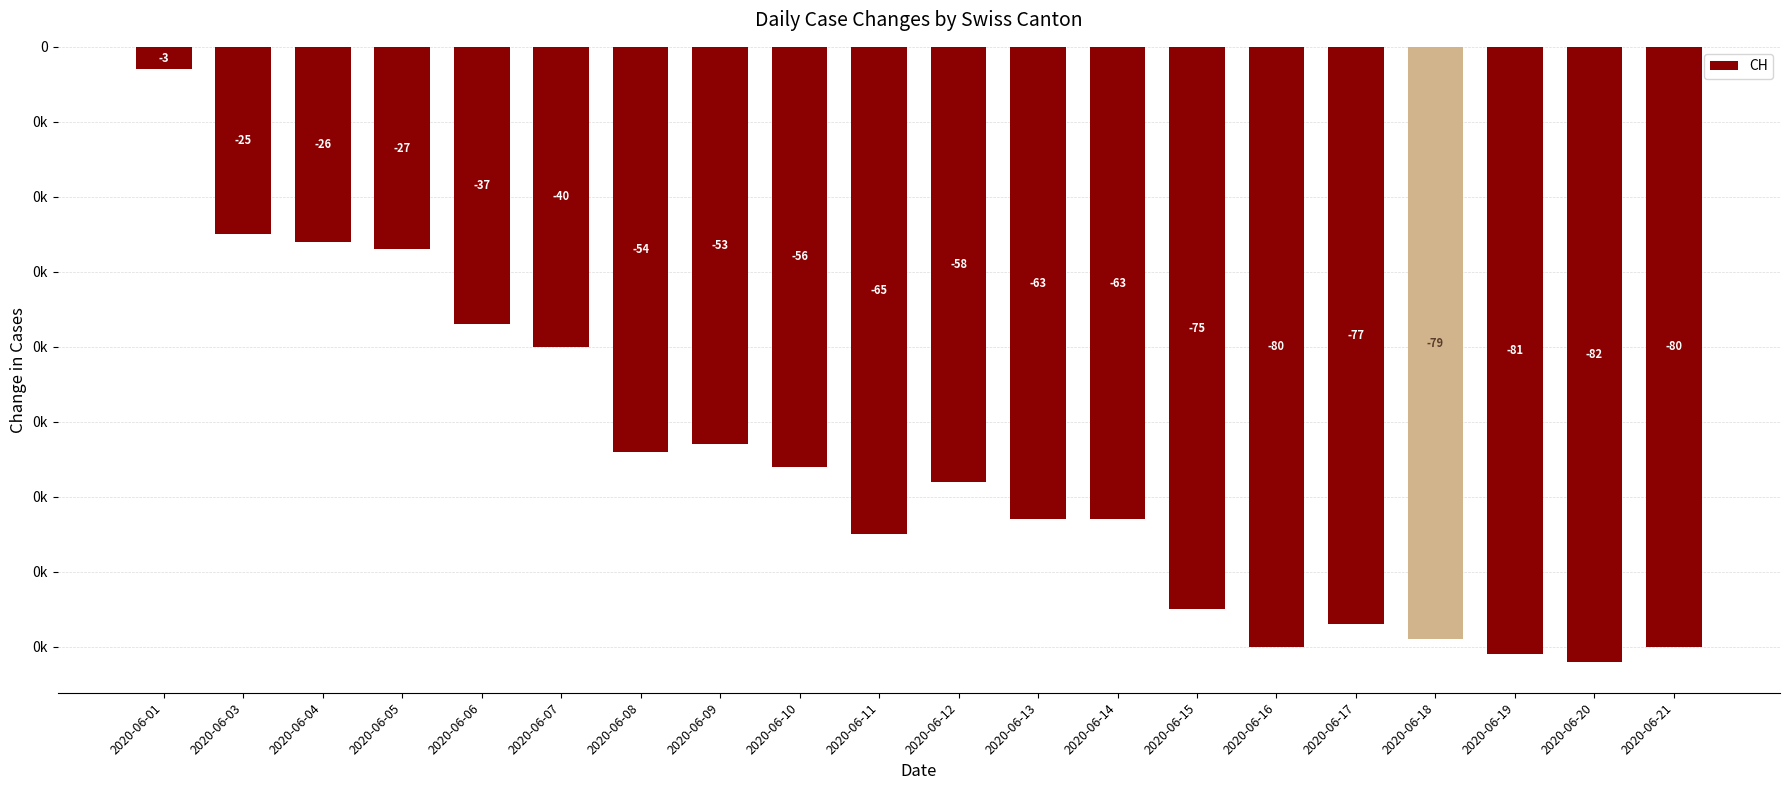

List the labels in order of value, largest first.

2020-06-01, 2020-06-03, 2020-06-04, 2020-06-05, 2020-06-06, 2020-06-07, 2020-06-09, 2020-06-08, 2020-06-10, 2020-06-12, 2020-06-13, 2020-06-14, 2020-06-11, 2020-06-15, 2020-06-17, 2020-06-18, 2020-06-16, 2020-06-21, 2020-06-19, 2020-06-20